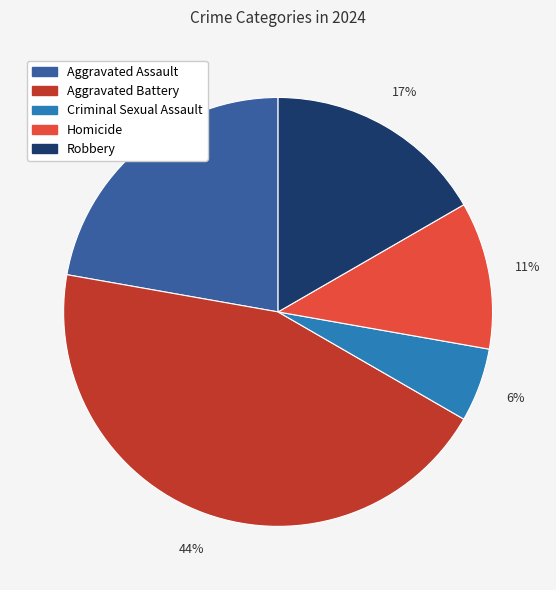

True or false: Robbery accounts for 17% of the total.

True